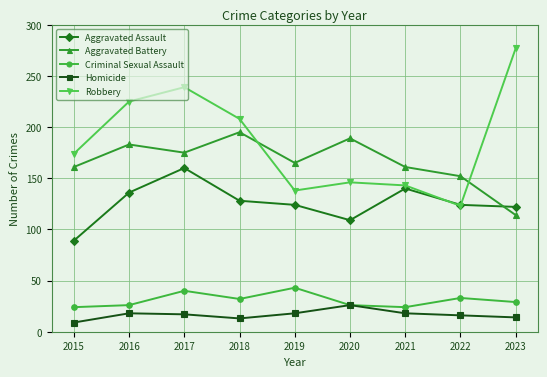

What is the lowest value of the Criminal Sexual Assault series?

24